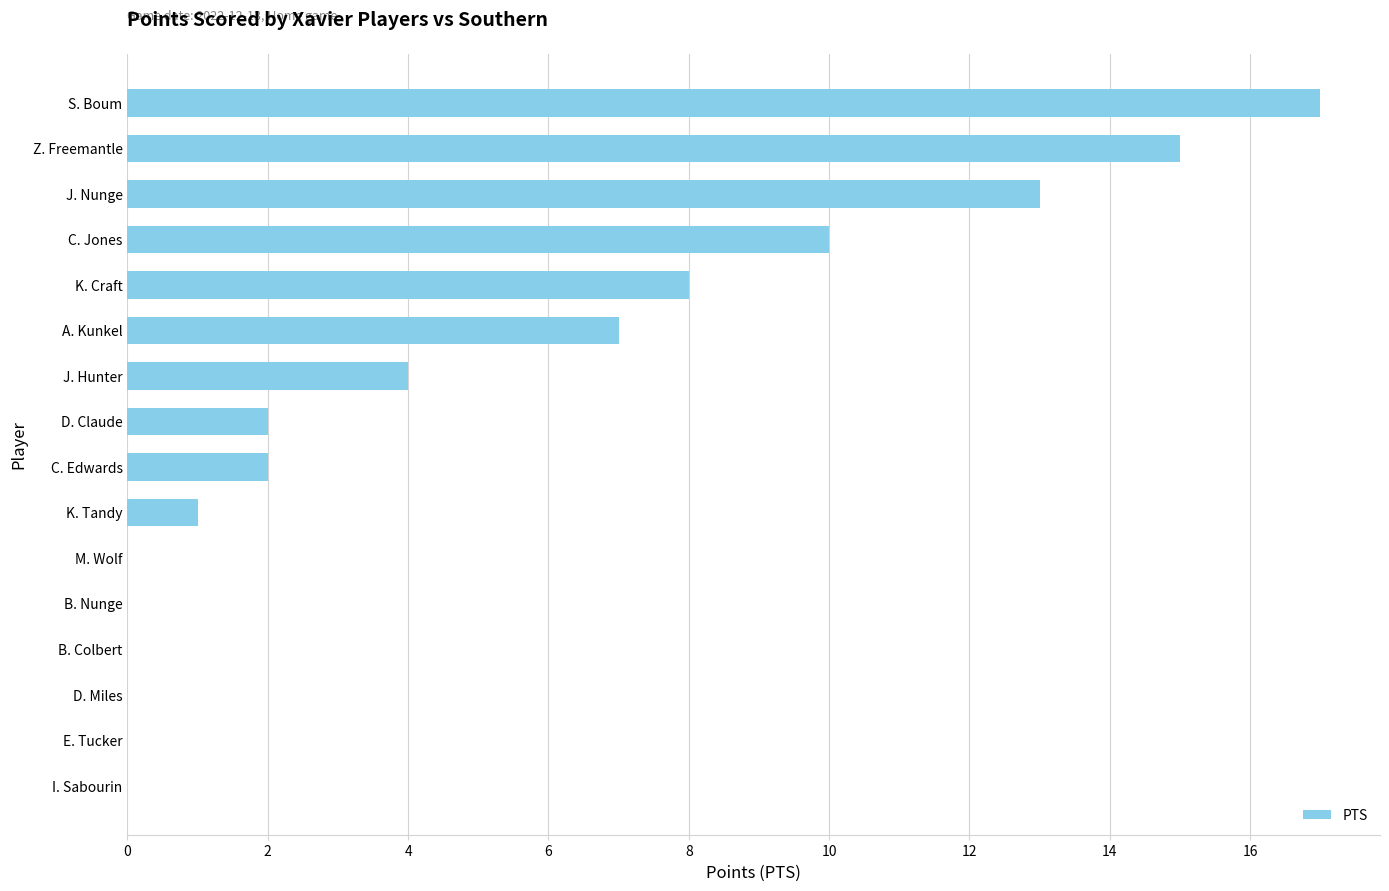

The chart shows a value of -8 at B. Colbert. True or false?

False